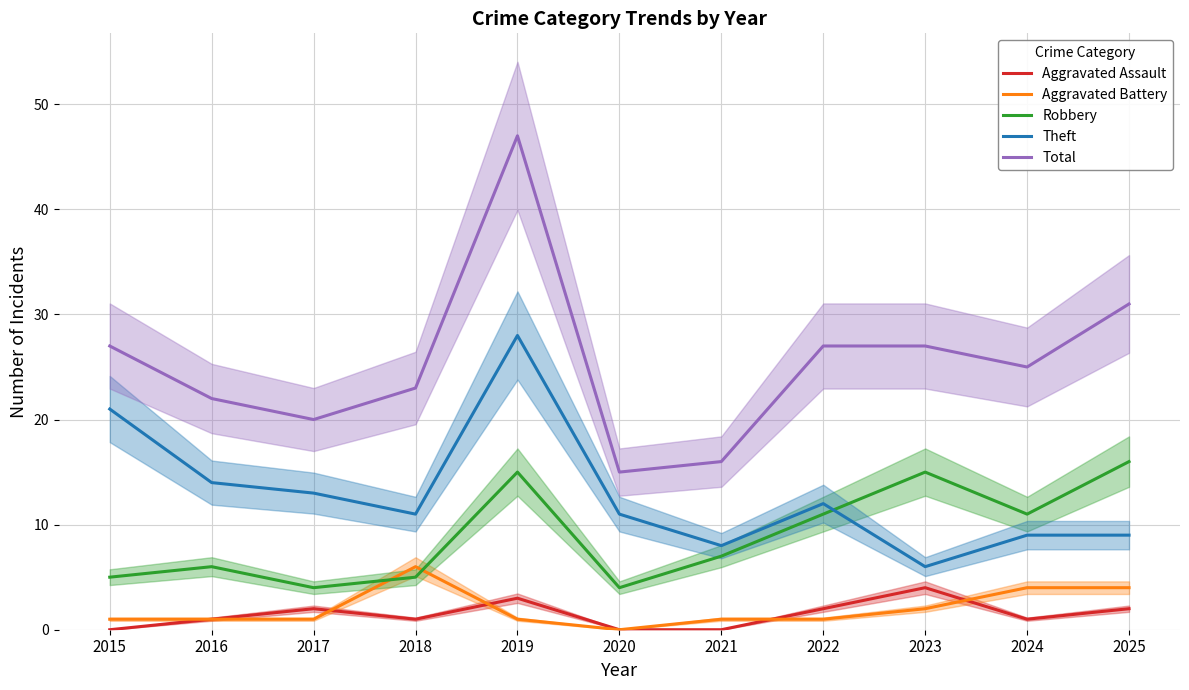

Between 2019 and 2018, which is larger?

2019